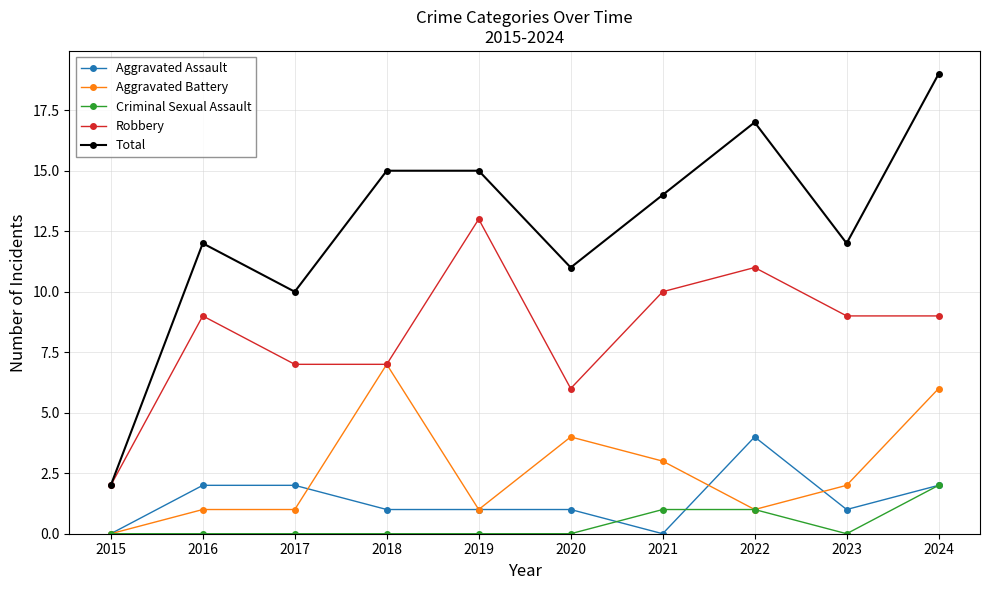

True or false: Total and Criminal Sexual Assault cross at least once.

False